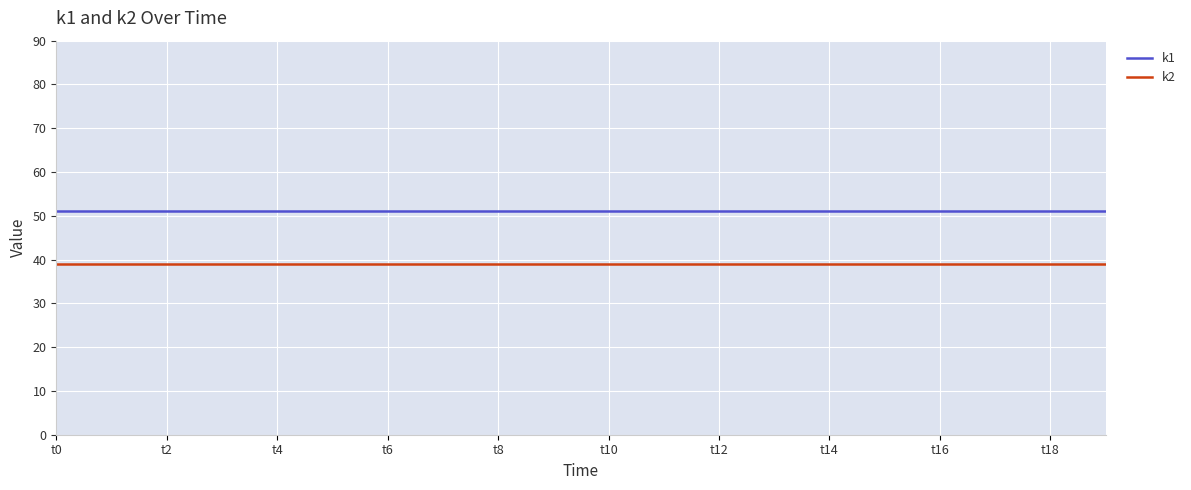

Reading left to right, extract all data points from this chart.

k1: 51	51	51	51	51	51	51	51	51	51	51	51	51	51	51	51	51	51	51	51
k2: 39	39	39	39	39	39	39	39	39	39	39	39	39	39	39	39	39	39	39	39